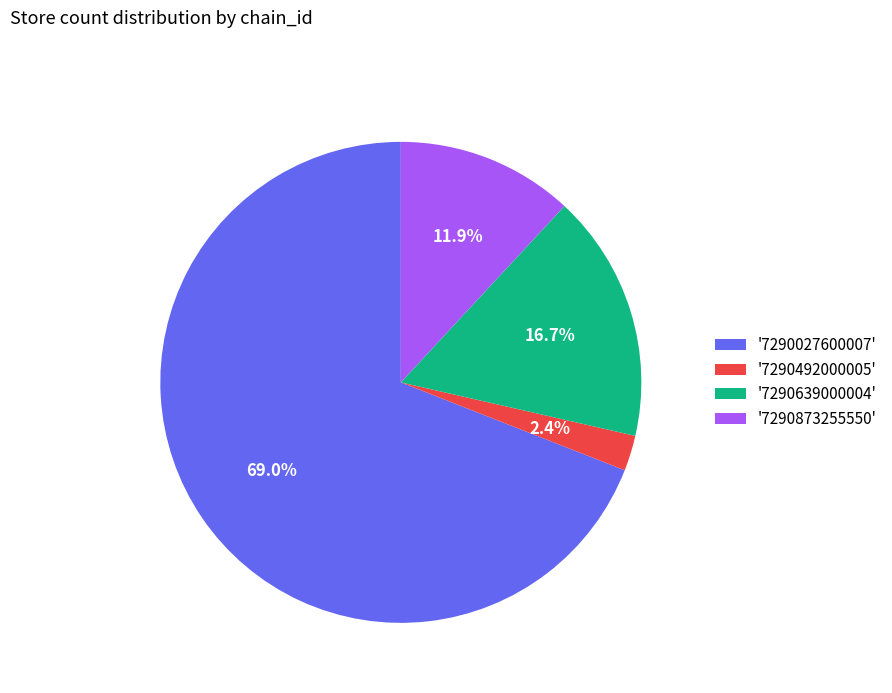

Is the sum of '7290027600007' and '7290639000004' greater than half?

Yes